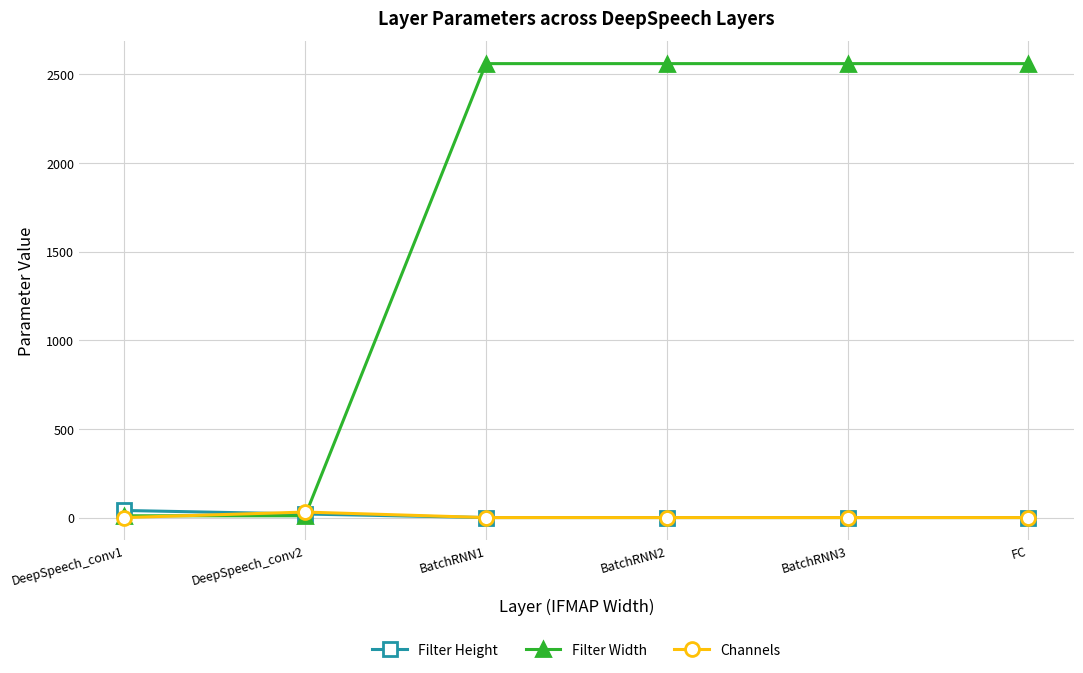

At how many categories does at least one series exceed 448?

4